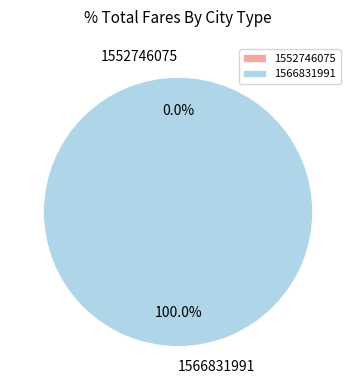

The 1566831991 slice represents 100% of the pie. True or false?

True